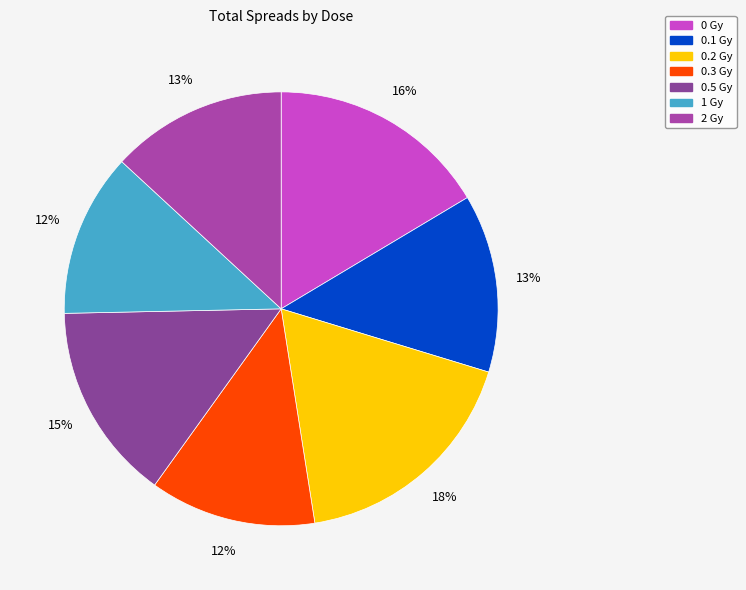

To the nearest percent, what is the difference between the largest and smallest slice percentages?

6%